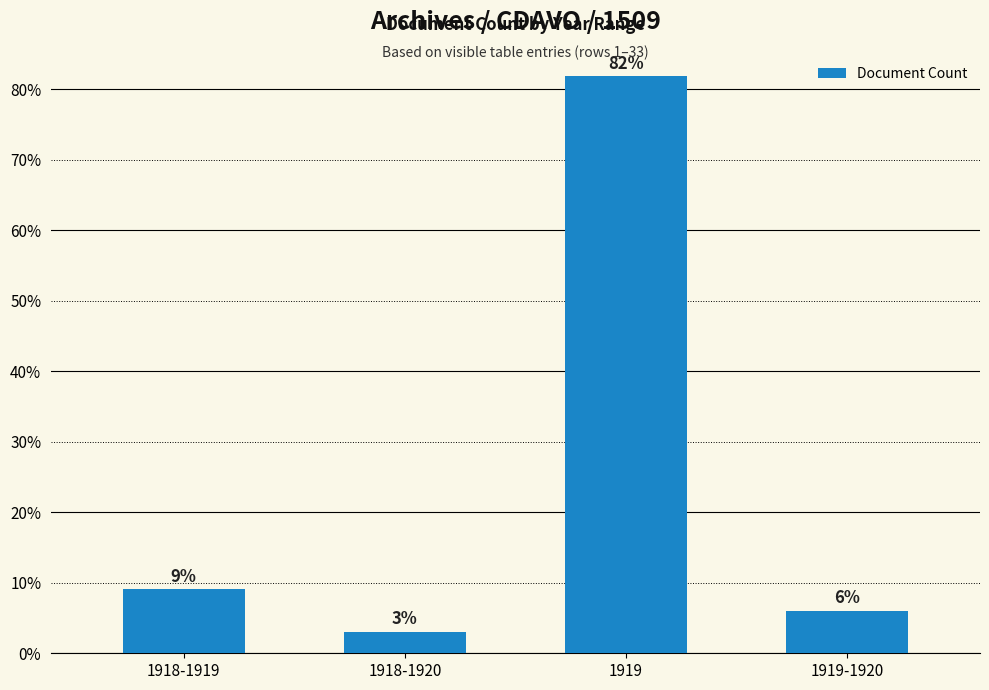

Which label corresponds to the smallest value in the chart?

1918-1920